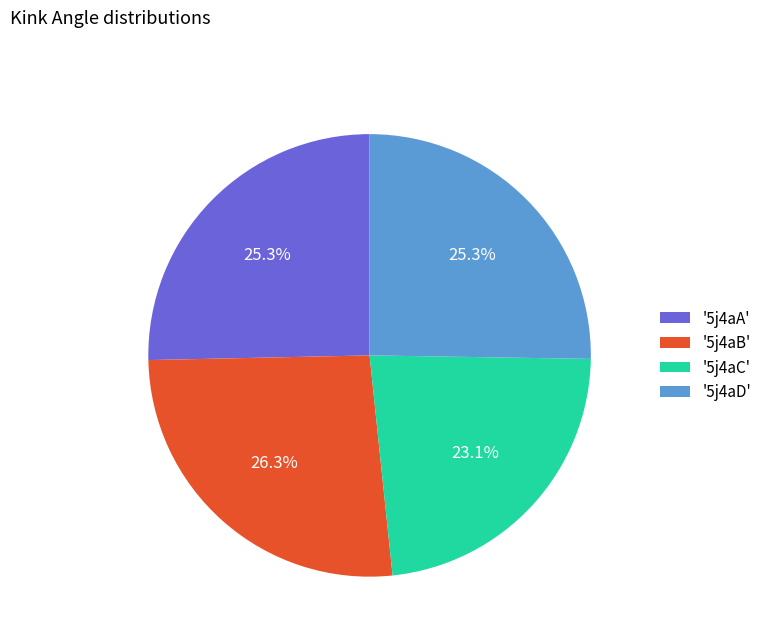

Is '5j4aB' the majority of the pie?

No